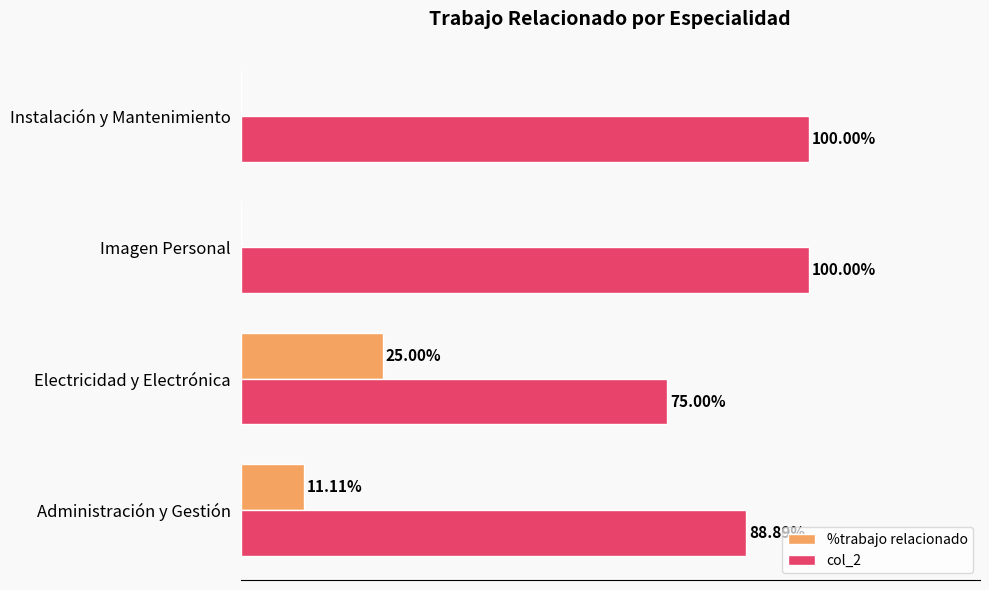

At which label is col_2 closest to 87?

Administración y Gestión